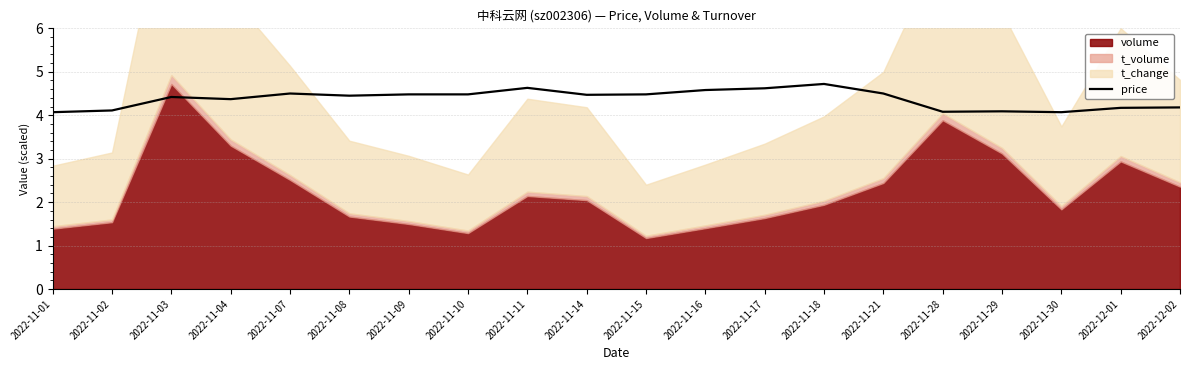

The value at 2022-11-09 is 4.5. True or false?

True